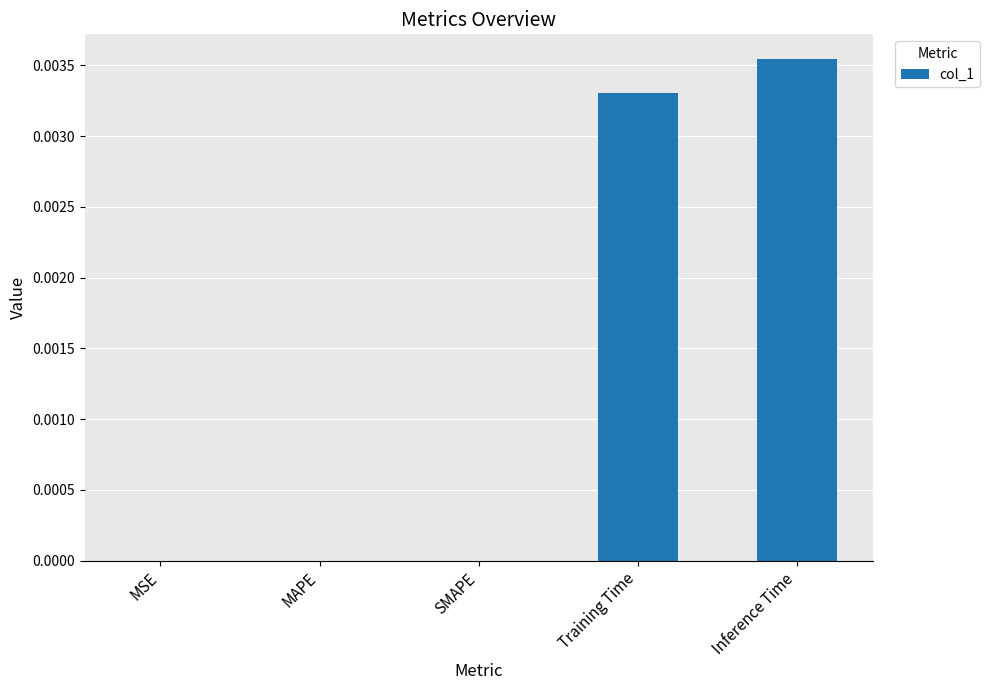

Is it true that the value at MAPE is 0.0?

True